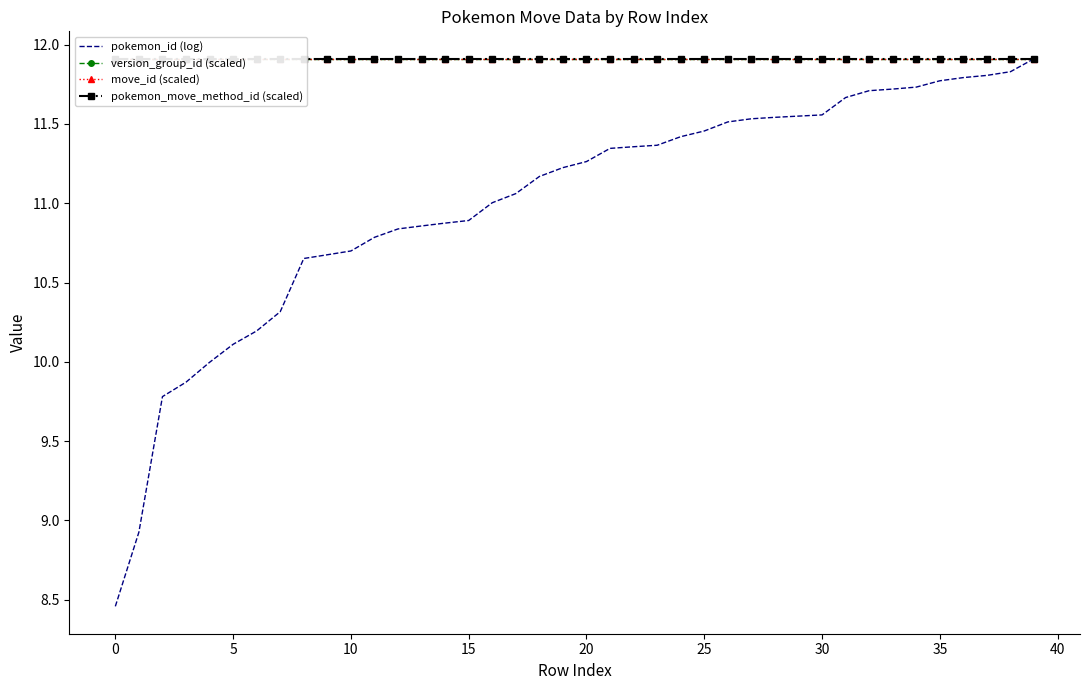

What is the minimum value shown in the chart?

8.5